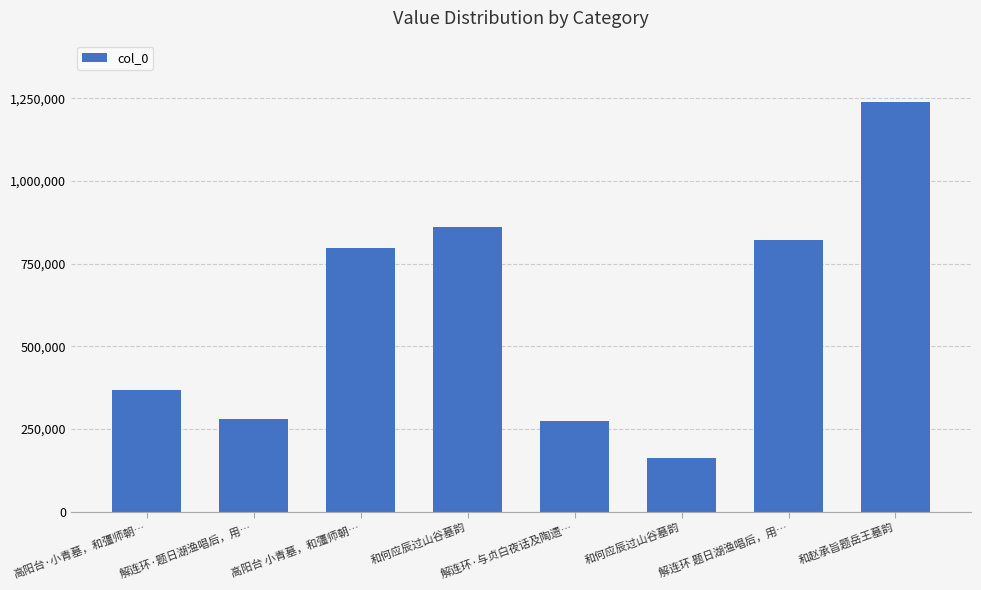

Are the bars horizontal?

No